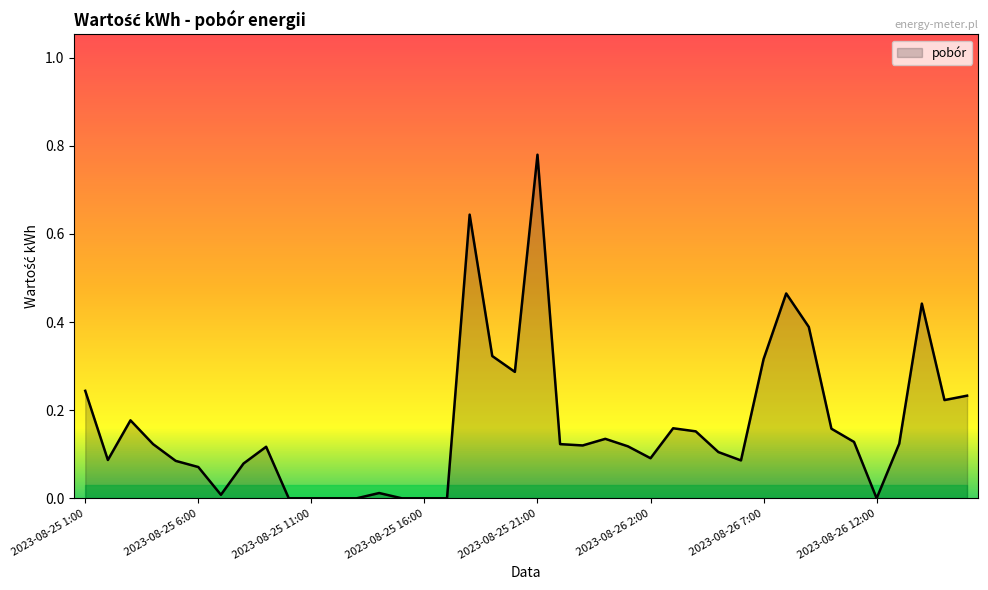

Reading right to left, extract all data points from this chart.

2023-08-26 16:00=0.2	2023-08-26 15:00=0.2	2023-08-26 14:00=0.4	2023-08-26 13:00=0.1	2023-08-26 12:00=0.0	2023-08-26 11:00=0.1	2023-08-26 10:00=0.2	2023-08-26 9:00=0.4	2023-08-26 8:00=0.5	2023-08-26 7:00=0.3	2023-08-26 6:00=0.1	2023-08-26 5:00=0.1	2023-08-26 4:00=0.2	2023-08-26 3:00=0.2	2023-08-26 2:00=0.1	2023-08-26 1:00=0.1	2023-08-25 24:00=0.1	2023-08-25 23:00=0.1	2023-08-25 22:00=0.1	2023-08-25 21:00=0.8	2023-08-25 20:00=0.3	2023-08-25 19:00=0.3	2023-08-25 18:00=0.6	2023-08-25 17:00=0.0	2023-08-25 16:00=0.0	2023-08-25 15:00=0.0	2023-08-25 14:00=0.0	2023-08-25 13:00=0.0	2023-08-25 12:00=0.0	2023-08-25 11:00=0.0	2023-08-25 10:00=0.0	2023-08-25 9:00=0.1	2023-08-25 8:00=0.1	2023-08-25 7:00=0.0	2023-08-25 6:00=0.1	2023-08-25 5:00=0.1	2023-08-25 4:00=0.1	2023-08-25 3:00=0.2	2023-08-25 2:00=0.1	2023-08-25 1:00=0.2